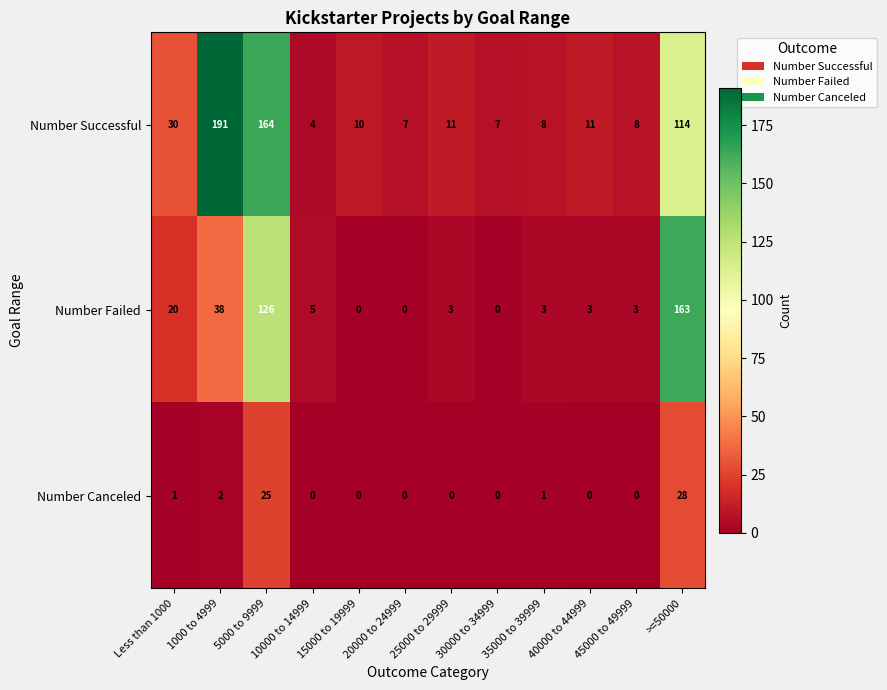

At which label does Number Successful reach its minimum?

10000 to 14999